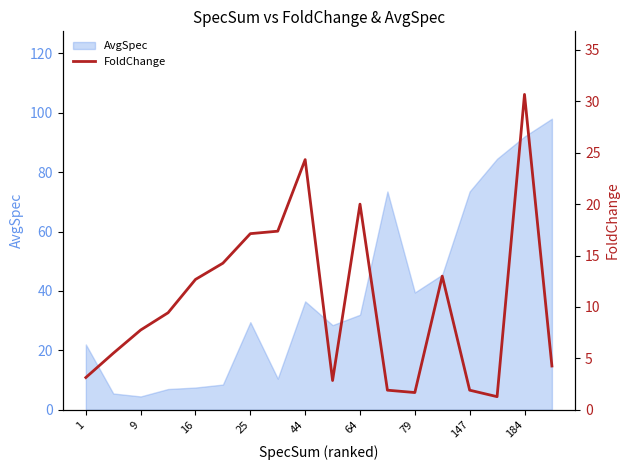

What is the lowest value of the AvgSpec series?

4.5